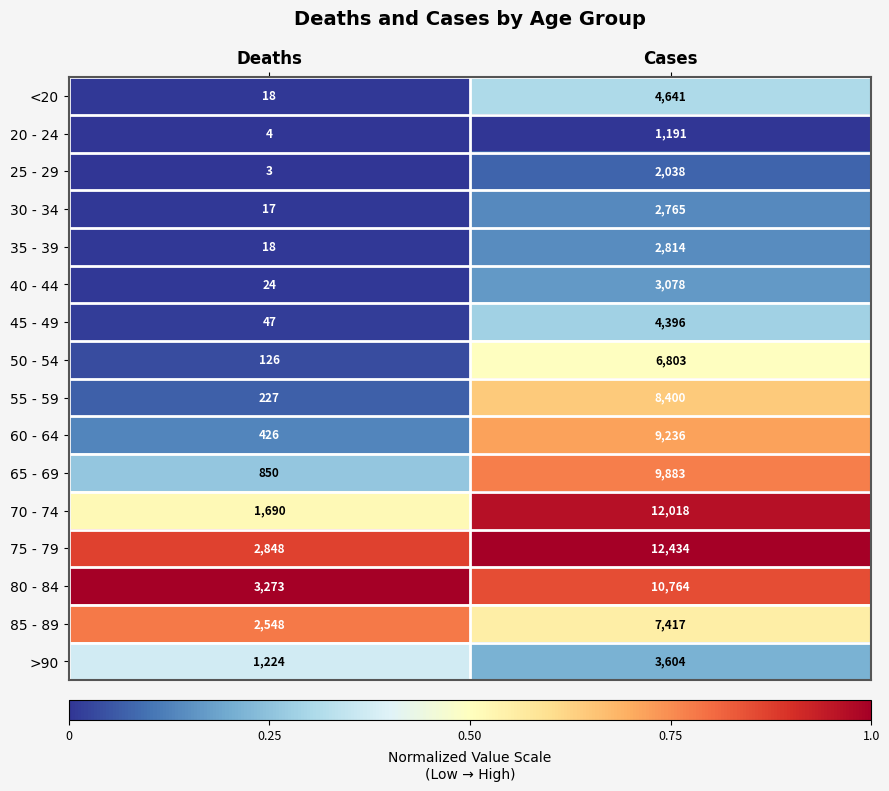

What is the sum of all <20 values?

4659